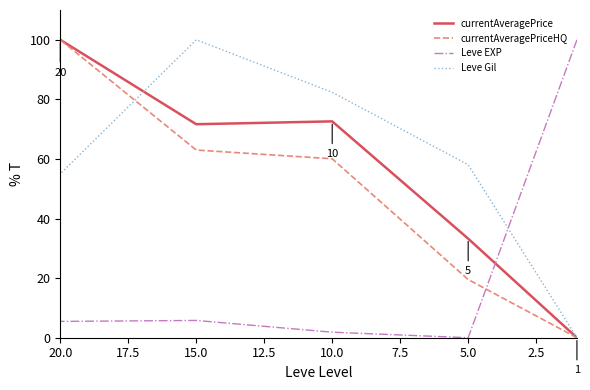

How many lines are shown in the chart?

4